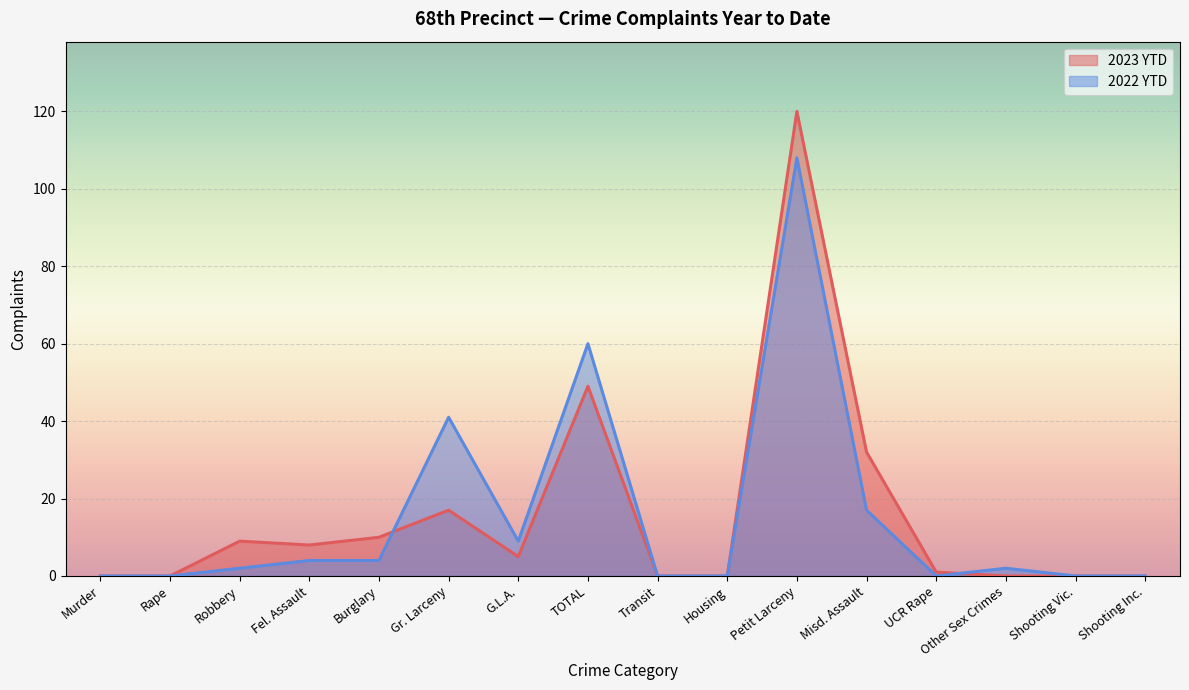

How many lines are shown in the chart?

2